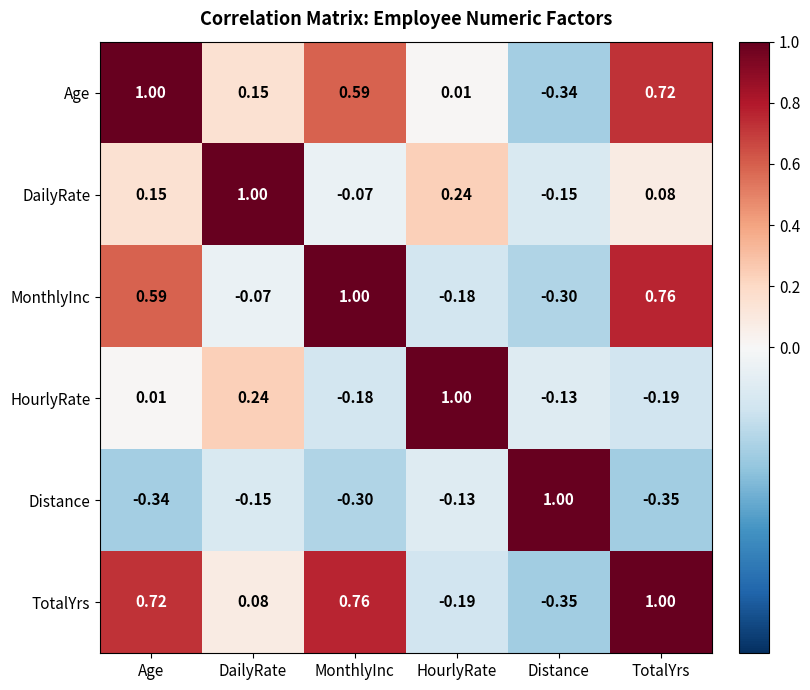

What is the total value across all series at MonthlyInc?

1.8